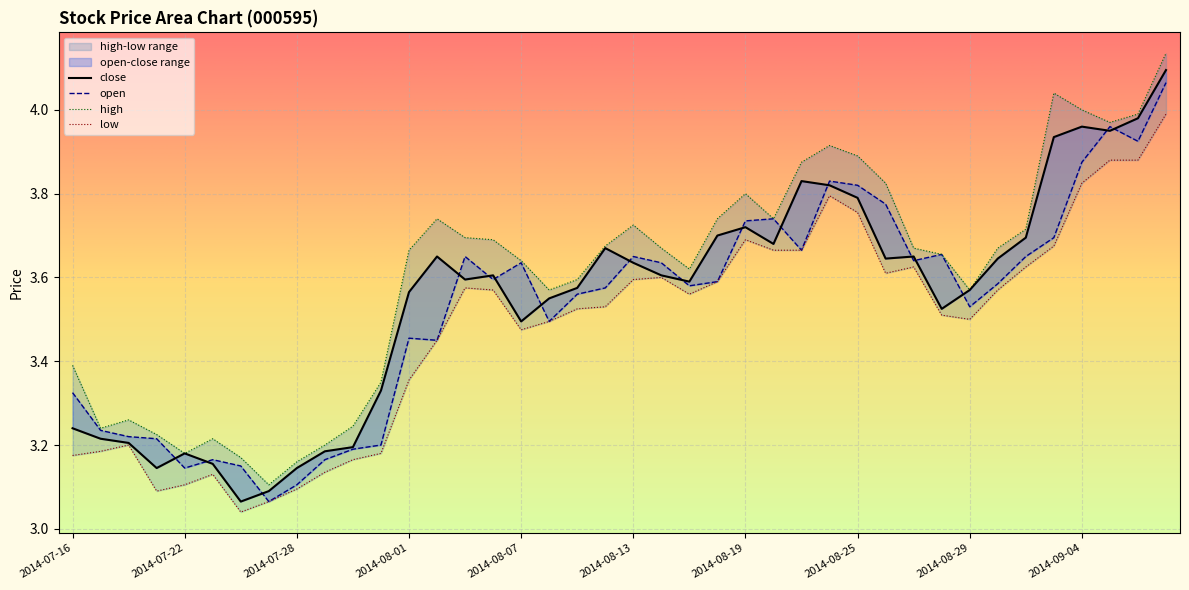

Reading left to right, list all the values displayed in this chart.

close: 3.2	3.2	3.2	3.1	3.2	3.2	3.1	3.1	3.1	3.2	3.2	3.3	3.6	3.6	3.6	3.6	3.5	3.5	3.6	3.7	3.6	3.6	3.6	3.7	3.7	3.7	3.8	3.8	3.8	3.6	3.6	3.5	3.6	3.6	3.7	3.9	4.0	4.0	4.0	4.1
open: 3.3	3.2	3.2	3.2	3.1	3.2	3.1	3.1	3.1	3.2	3.2	3.2	3.5	3.5	3.6	3.6	3.6	3.5	3.6	3.6	3.6	3.6	3.6	3.6	3.7	3.7	3.7	3.8	3.8	3.8	3.6	3.7	3.5	3.6	3.6	3.7	3.9	4.0	3.9	4.1
high: 3.4	3.2	3.3	3.2	3.2	3.2	3.2	3.1	3.2	3.2	3.2	3.4	3.7	3.7	3.7	3.7	3.6	3.6	3.6	3.7	3.7	3.7	3.6	3.7	3.8	3.7	3.9	3.9	3.9	3.8	3.7	3.7	3.6	3.7	3.7	4.0	4.0	4.0	4.0	4.1
low: 3.2	3.2	3.2	3.1	3.1	3.1	3.0	3.1	3.1	3.1	3.2	3.2	3.4	3.5	3.6	3.6	3.5	3.5	3.5	3.5	3.6	3.6	3.6	3.6	3.7	3.7	3.7	3.8	3.8	3.6	3.6	3.5	3.5	3.6	3.6	3.7	3.8	3.9	3.9	4.0